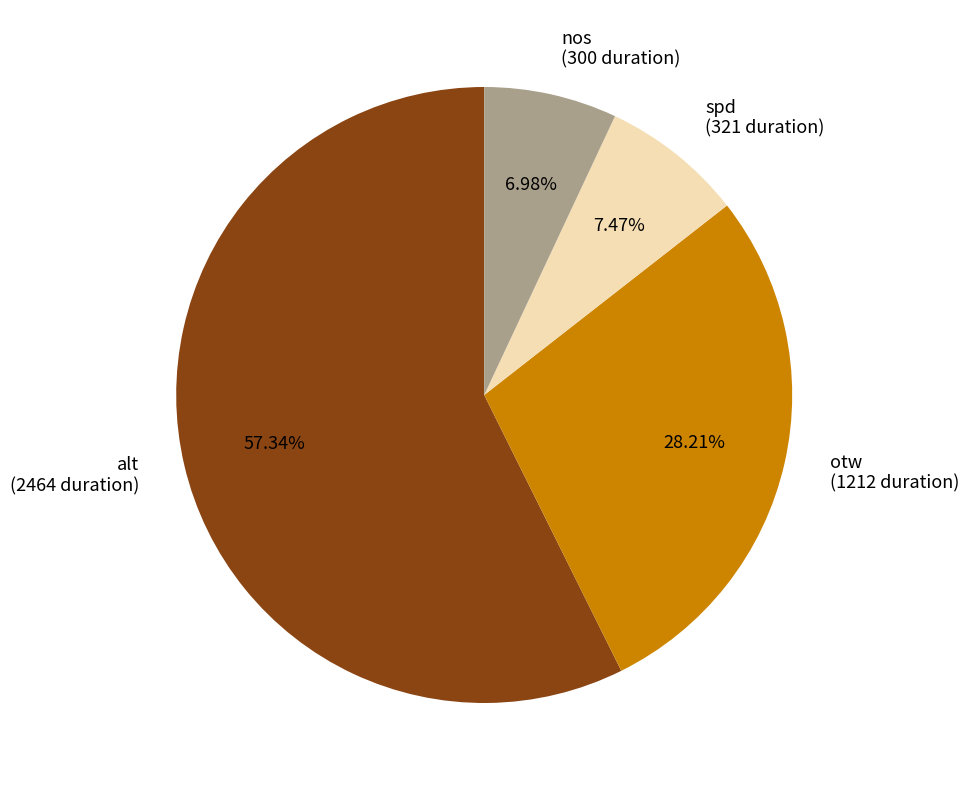

Count the number of slices in the pie.

4